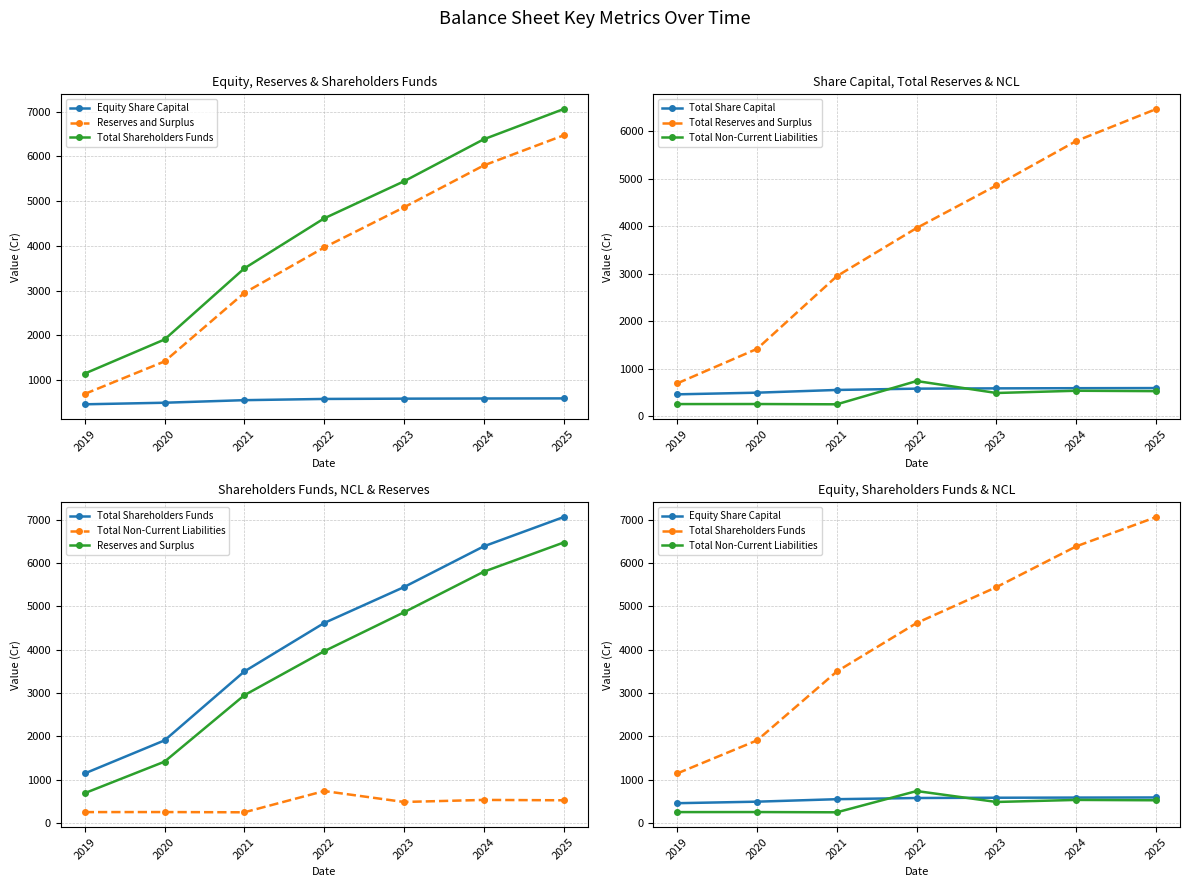

What is the lowest value of the Total Reserves and Surplus series?

687.4